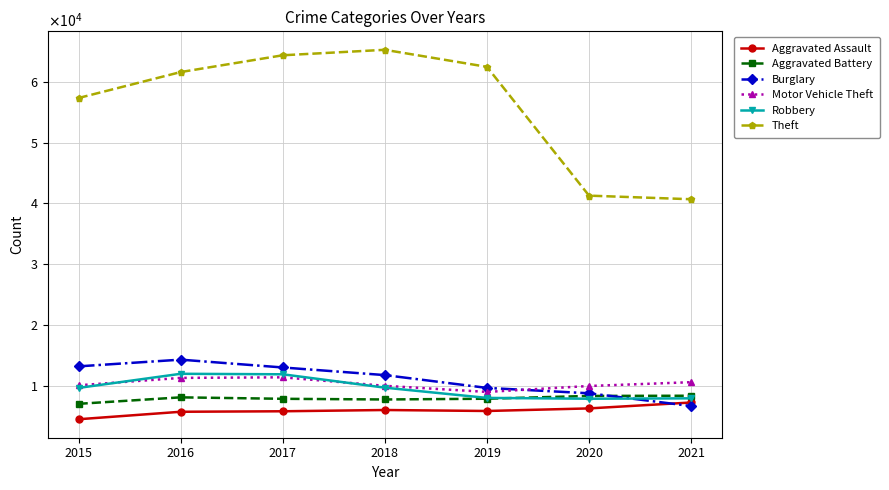

At how many categories does at least one series exceed 52290?

5